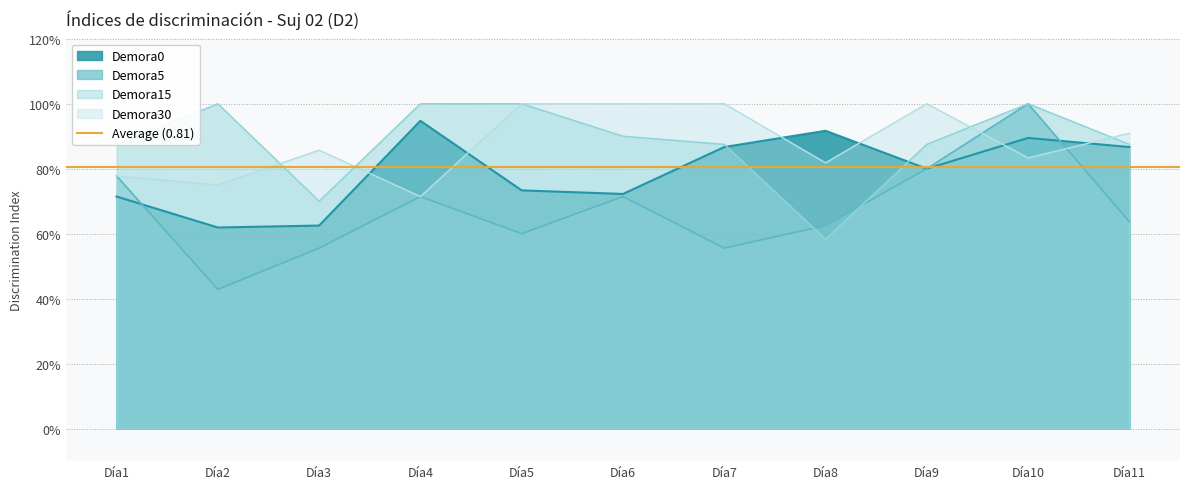

Reading left to right, extract all data points from this chart.

Demora0: 0.7	0.6	0.6	0.9	0.7	0.7	0.9	0.9	0.8	0.9	0.9
Demora5: 0.8	0.4	0.6	0.7	0.6	0.7	0.6	0.6	0.8	1.0	0.6
Demora15: 0.9	1.0	0.7	1.0	1.0	0.9	0.9	0.6	0.9	1.0	0.9
Demora30: 0.8	0.8	0.9	0.7	1.0	1.0	1.0	0.8	1.0	0.8	0.9